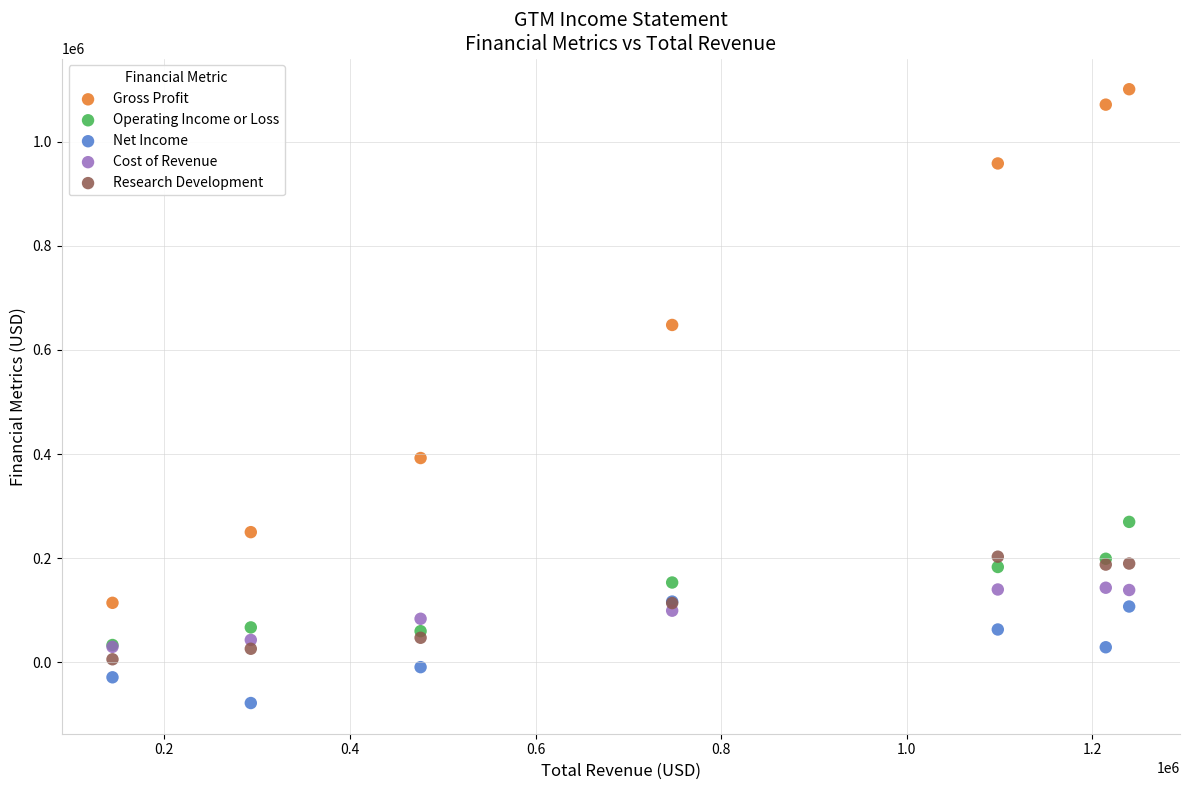

In the Gross Profit series, what Y value is closest to 607450?

647900